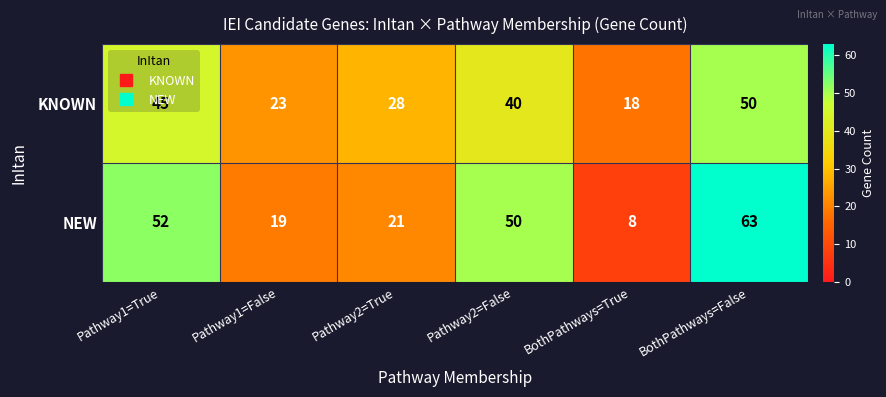

What is the difference between the highest and lowest values at Pathway2=False?

10